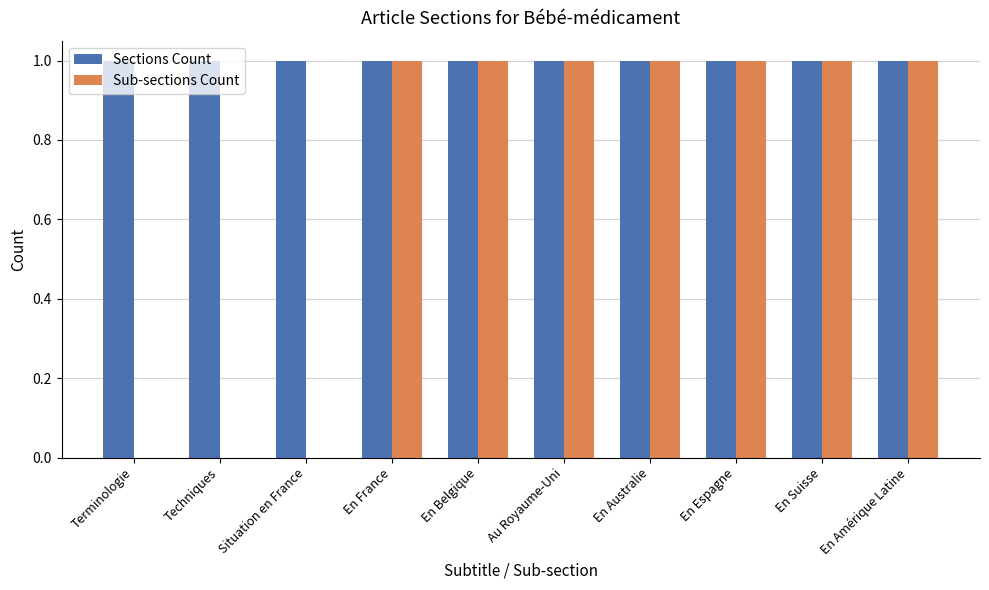

What are all the series names shown in the legend?

Sections Count, Sub-sections Count